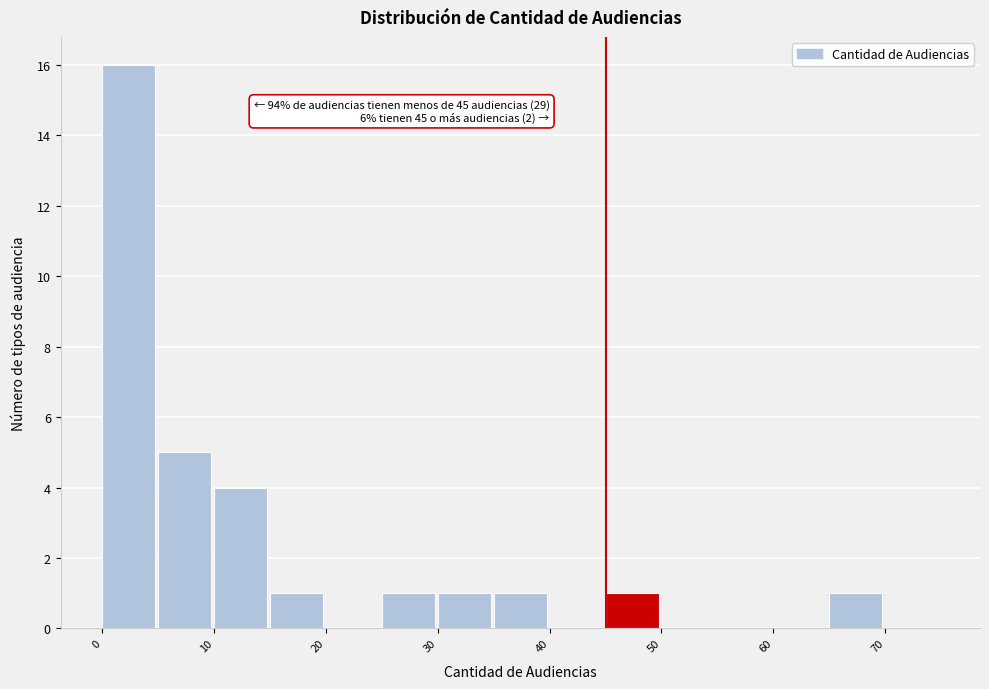

Over which range of the x-axis is the bar tallest?

0 to 5